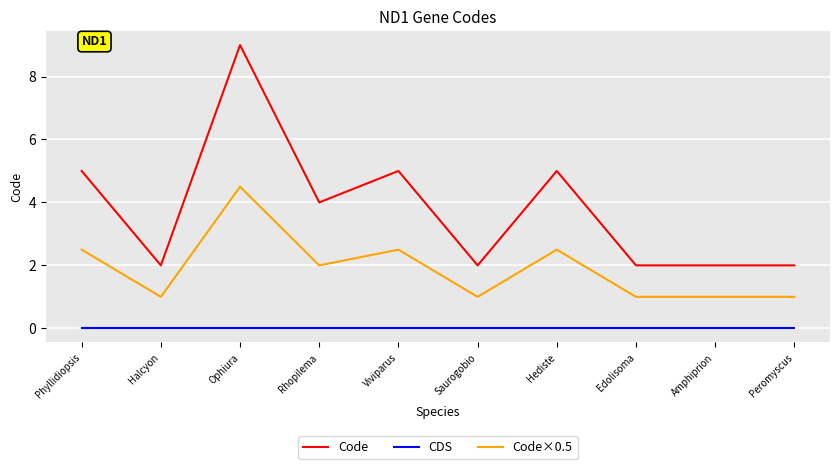

What is the lowest value of the Code×0.5 series?

1.0